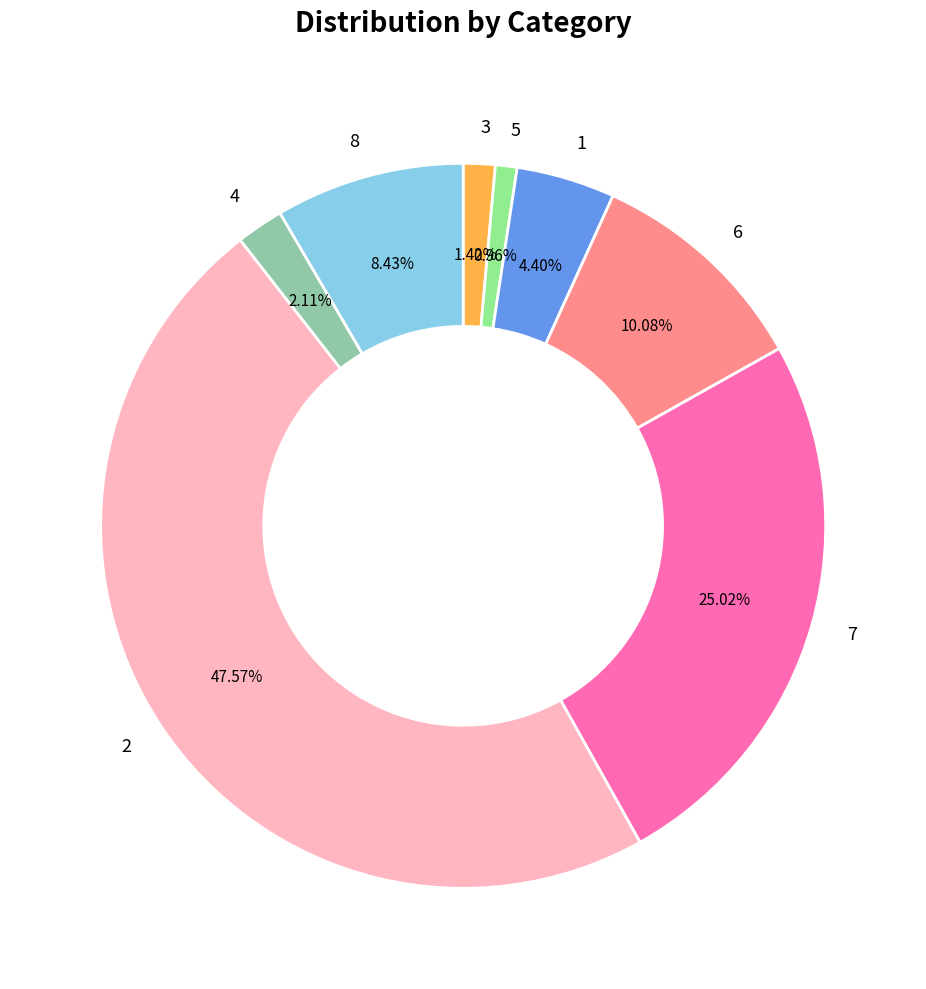

Which slice is the largest?

2